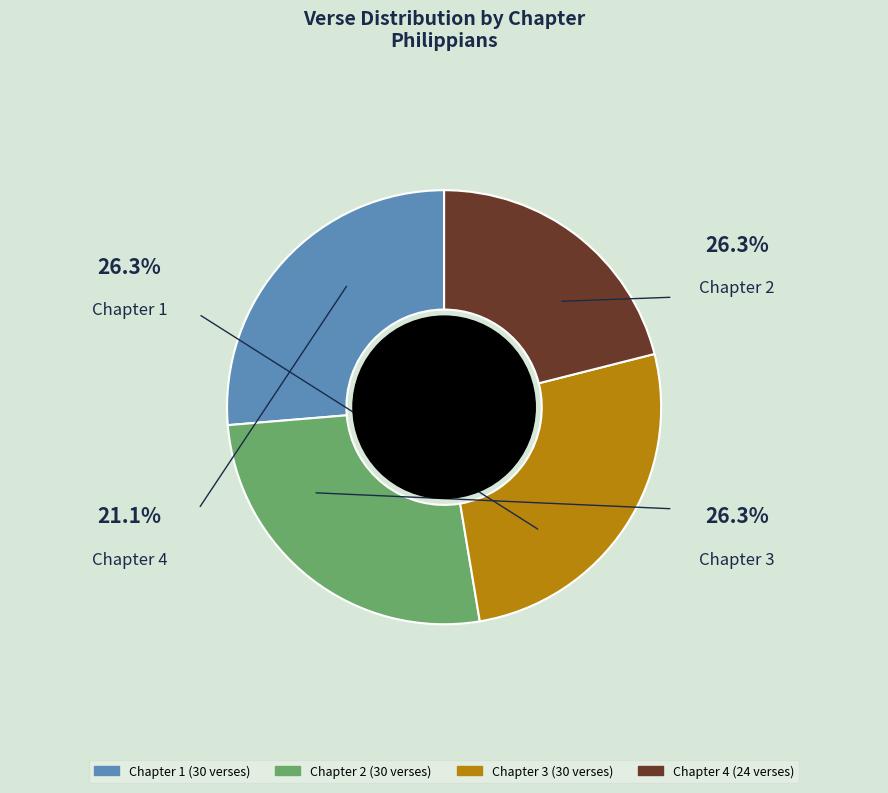

Is there any slice that represents more than half of the pie?

No